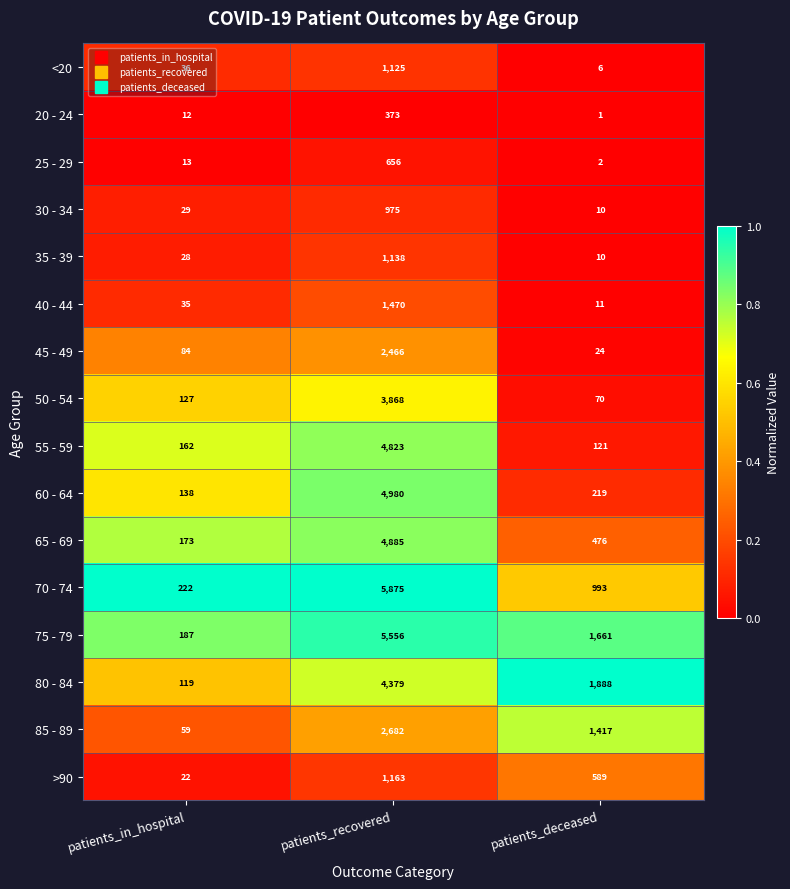

What is the approximate value of <20 at patients_deceased?

6